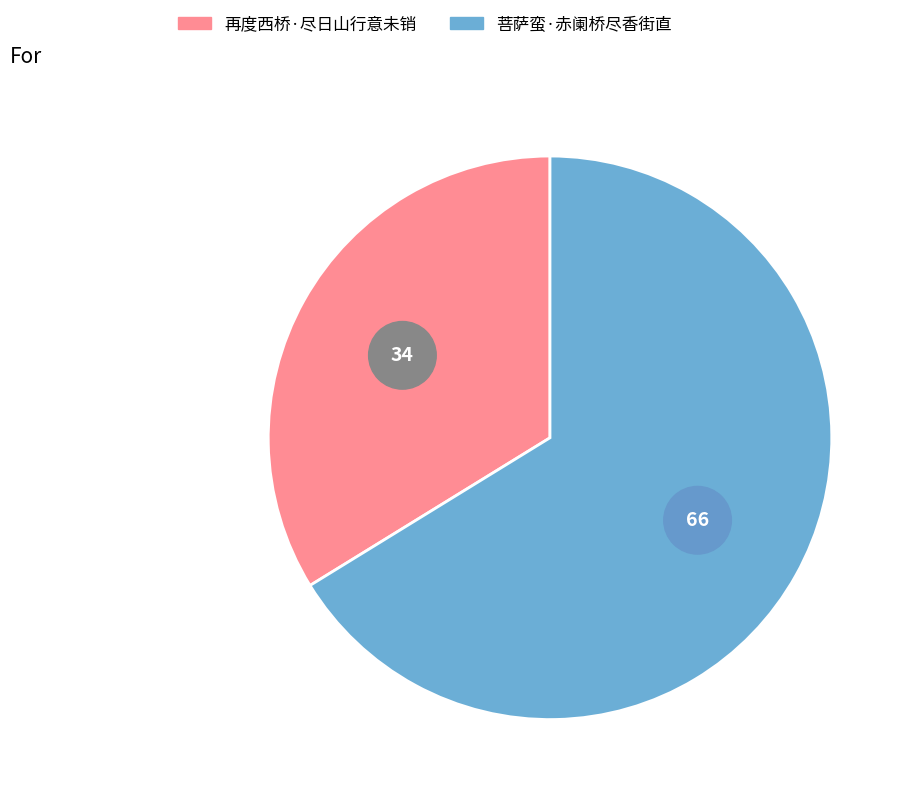

How many segments does this pie chart have?

2